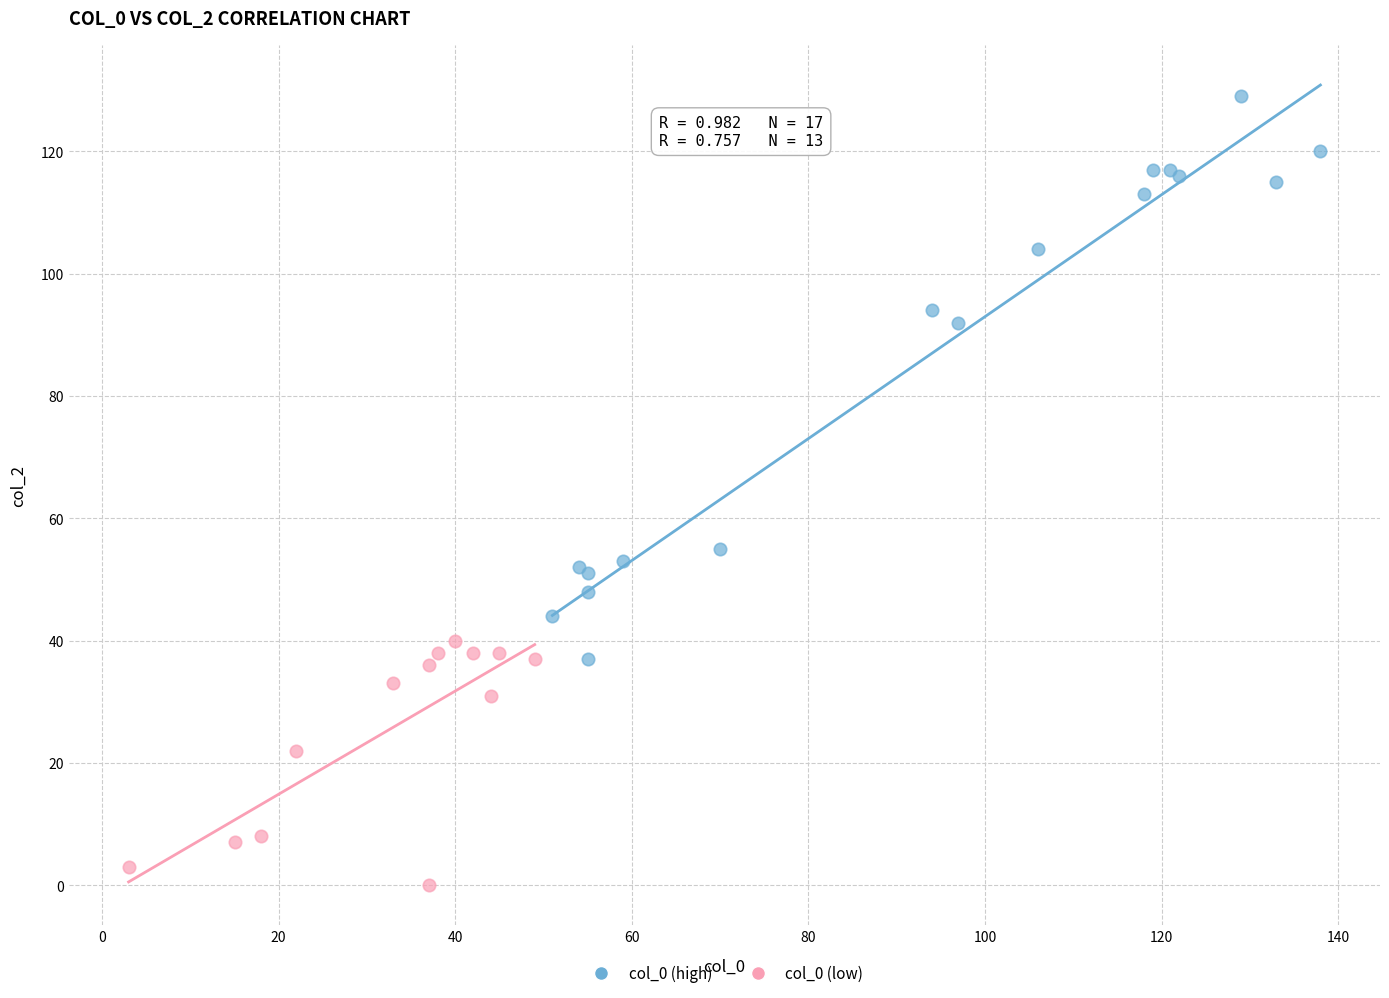

Which series contains the lowest Y value?

col_0 (low)